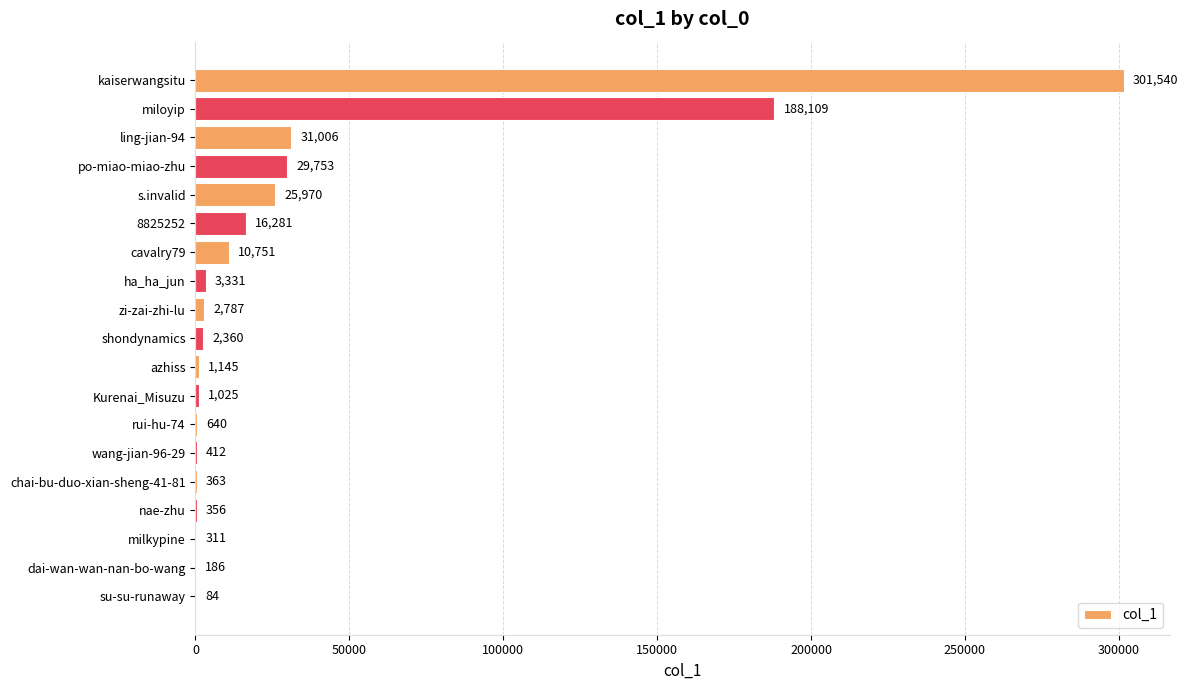

The value at rui-hu-74 is 640. True or false?

True